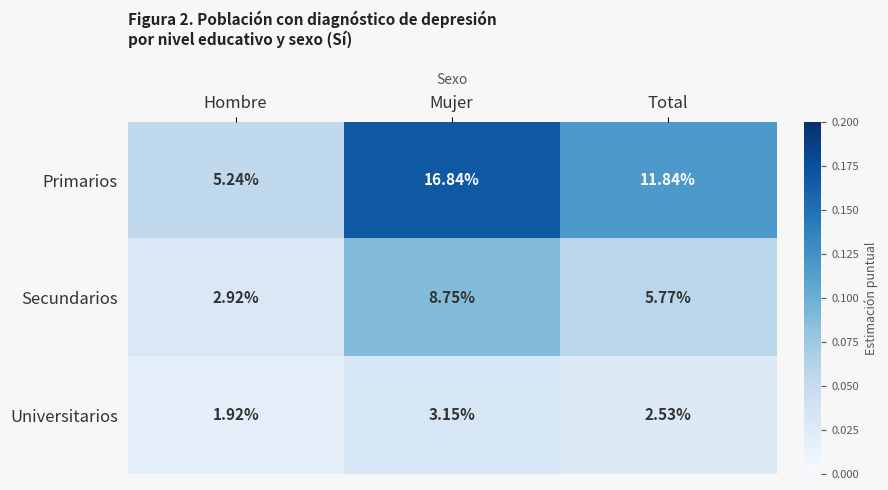

Between Mujer and Total, which series saw the biggest shift?

Primarios